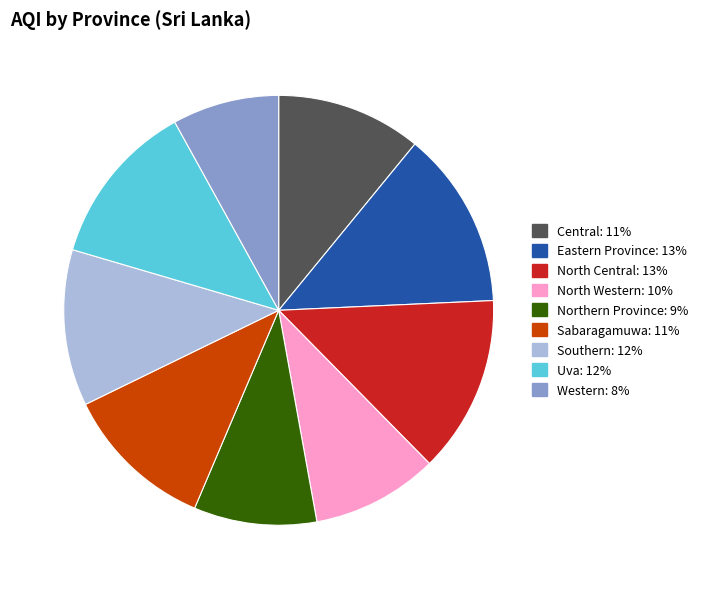

How many slices are in this pie chart?

9